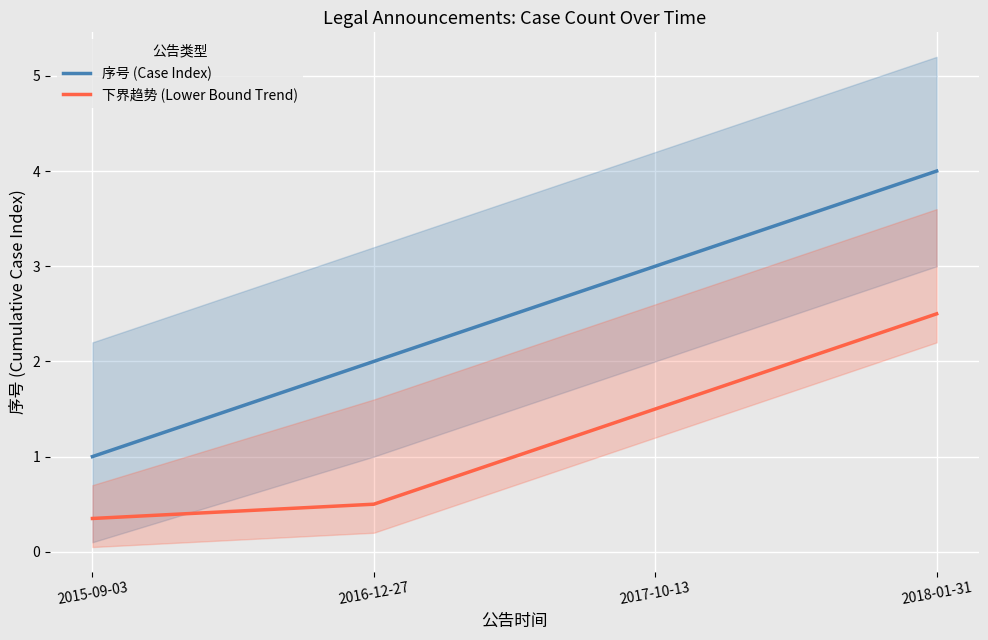

Rank the series by their maximum value, from lowest to highest.

下界趋势 (Lower Bound Trend), 序号 (Case Index)